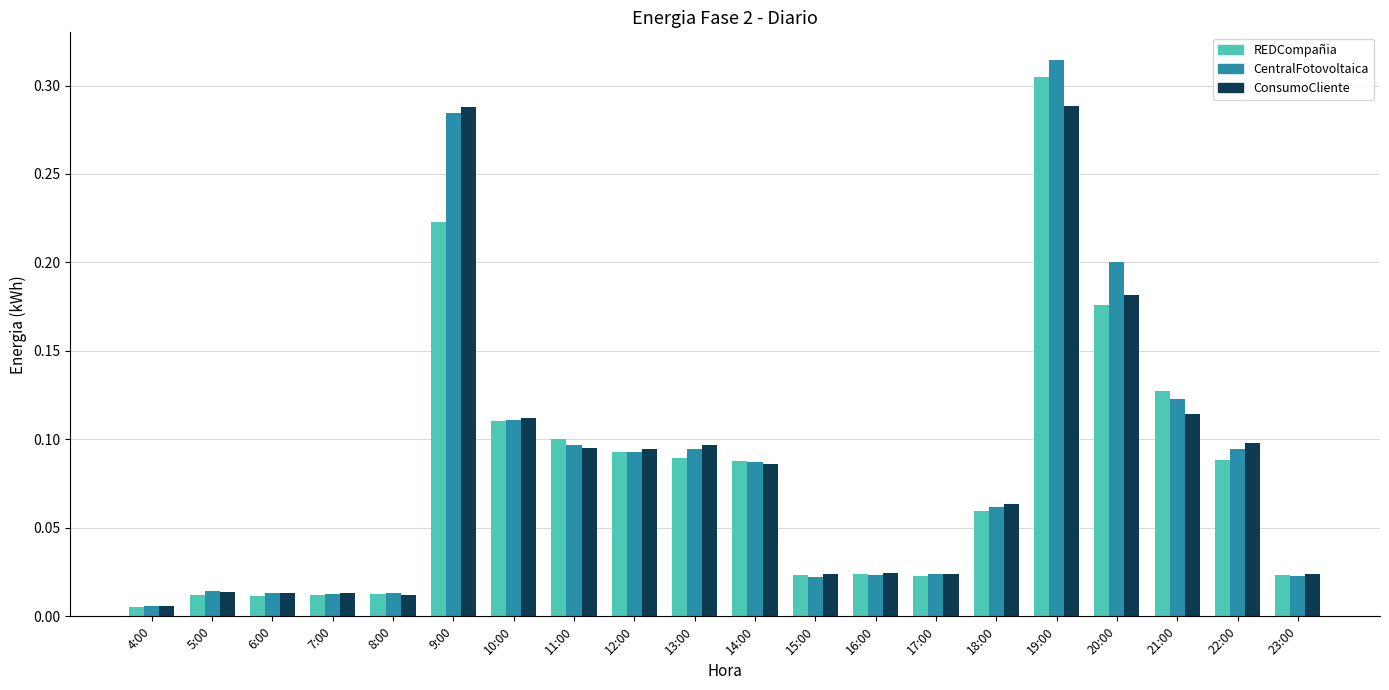

What is the total value across all series at 9:00?

0.8